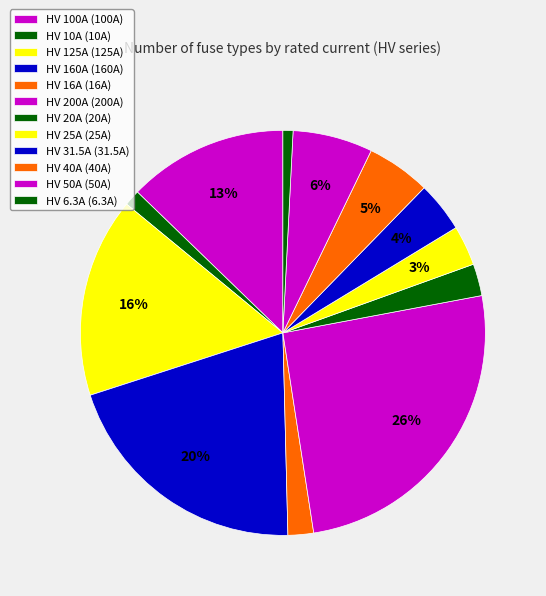

What percentage is NOT represented by HV 16A?

98.0%